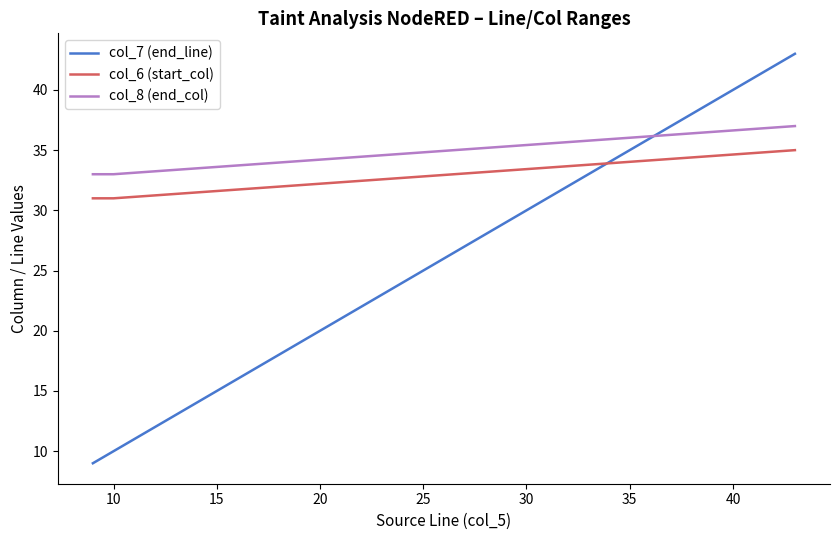

How many values in the col_7 (end_line) series exceed 10?

1